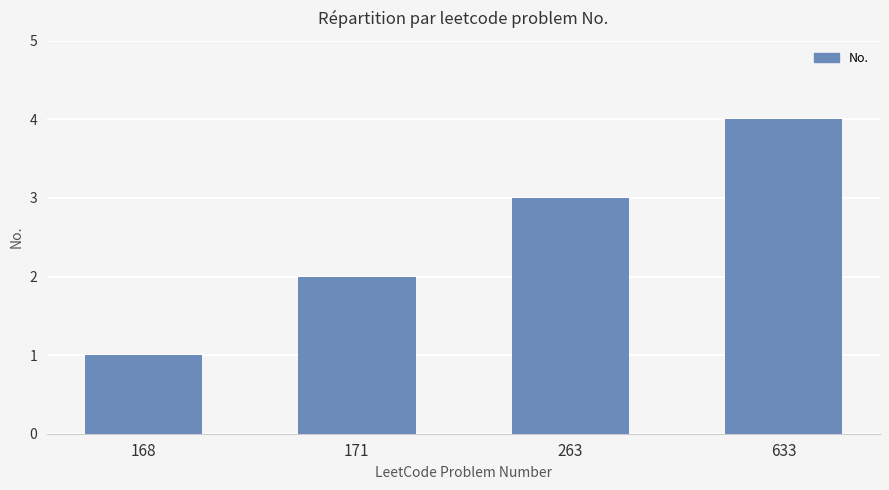

Rank the categories by value from lowest to highest.

168, 171, 263, 633